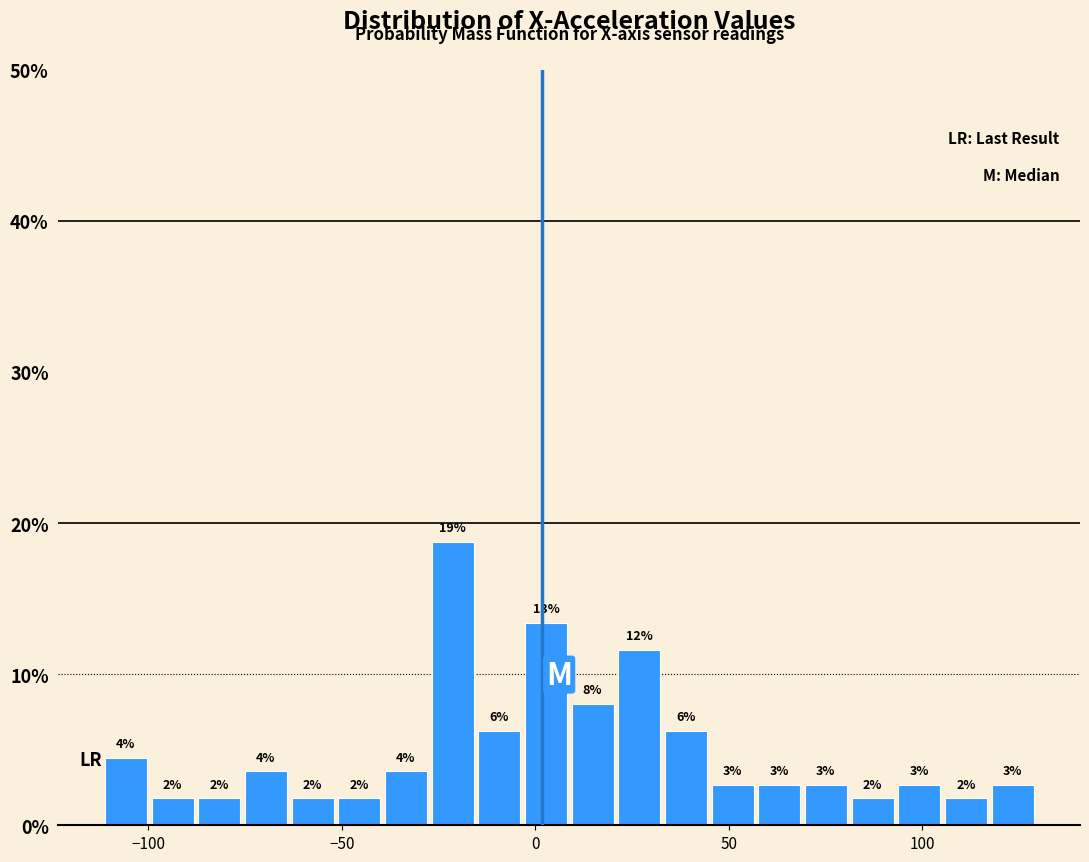

Read against the x-axis, roughly where is the centre of the tallest bar?

-20